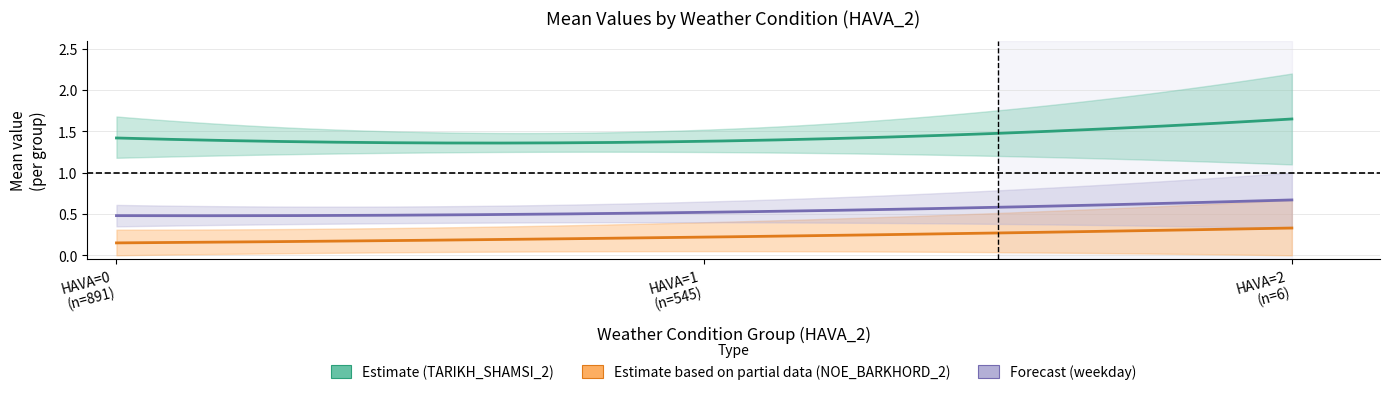

At which category is the sum across all series the highest?

3